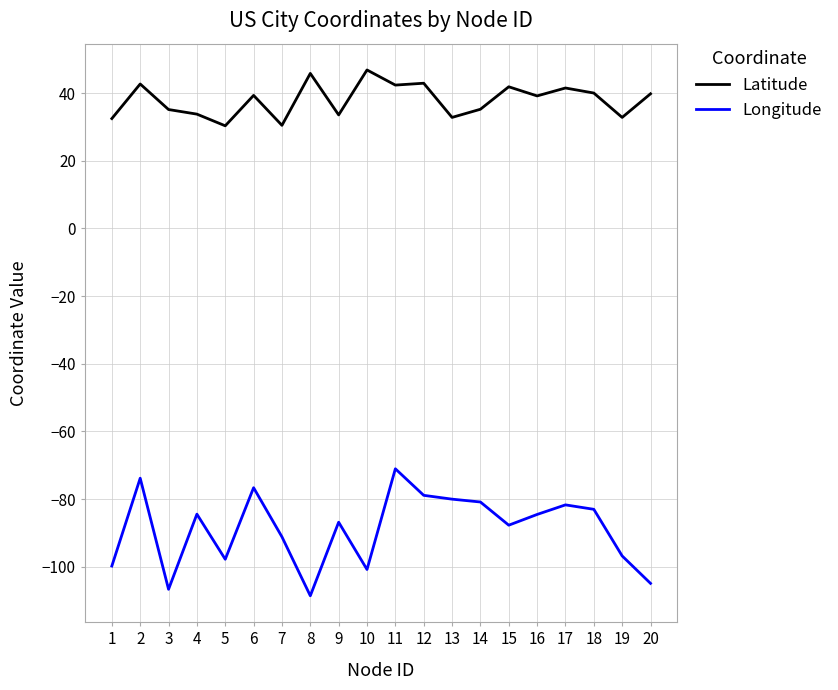

Which series has the largest total across all categories?

Latitude